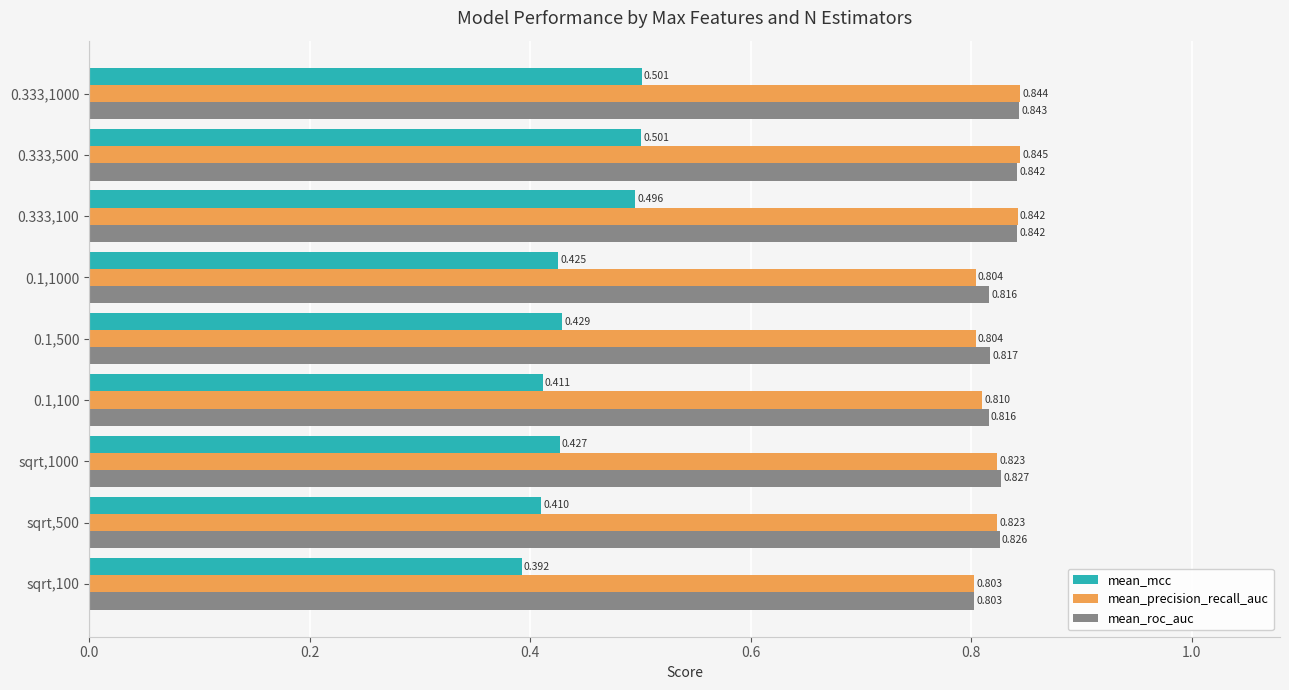

Which series has the widest spread of values?

mean_mcc